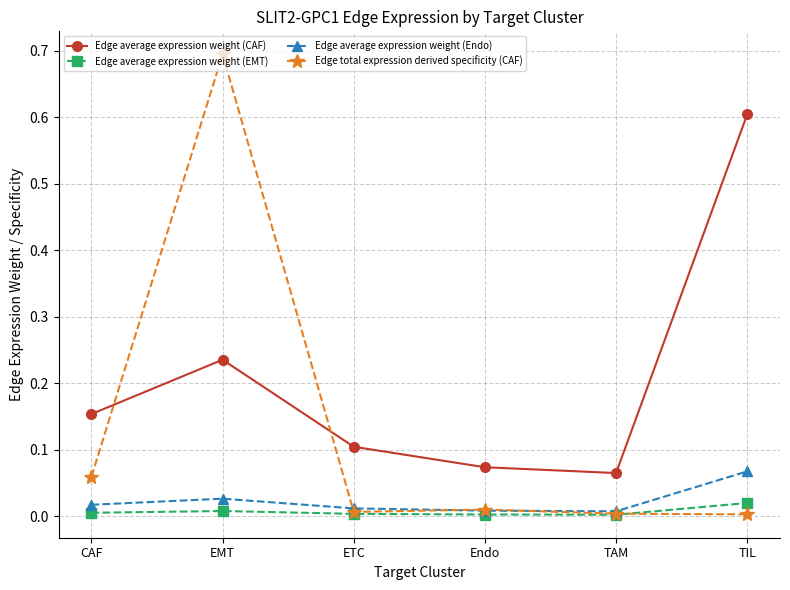

Does the chart display data point markers on the line(s)?

Yes